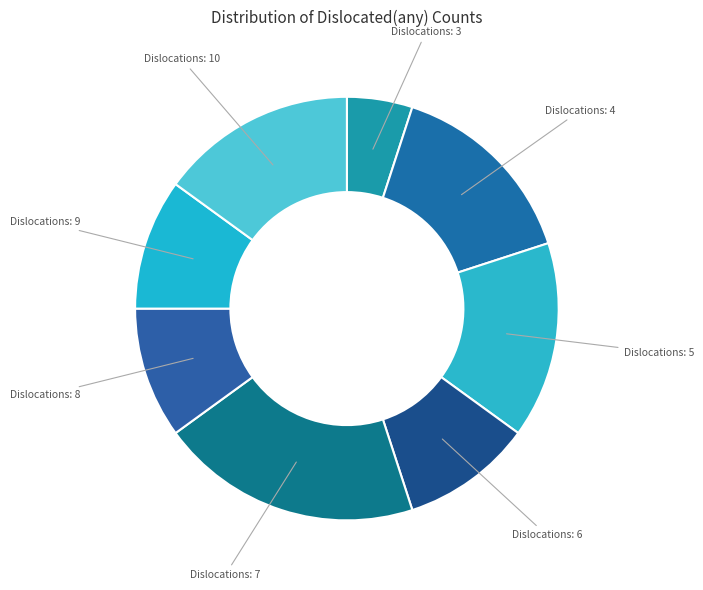

Which slice is the smallest?

3